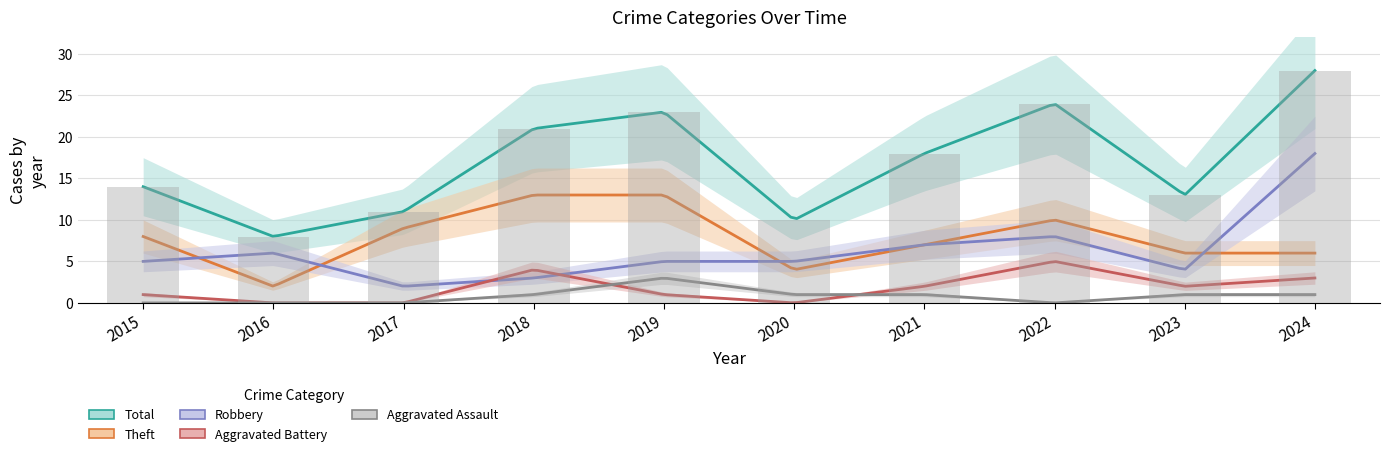

Reading left to right, transcribe all the data shown in this chart.

Robbery: 5	6	2	3	5	5	7	8	4	18
Theft: 8	2	9	13	13	4	7	10	6	6
Total: 14	8	11	21	23	10	18	24	13	28
Aggravated Battery: 1	0	0	4	1	0	2	5	2	3
Aggravated Assault: 0	0	0	1	3	1	1	0	1	1